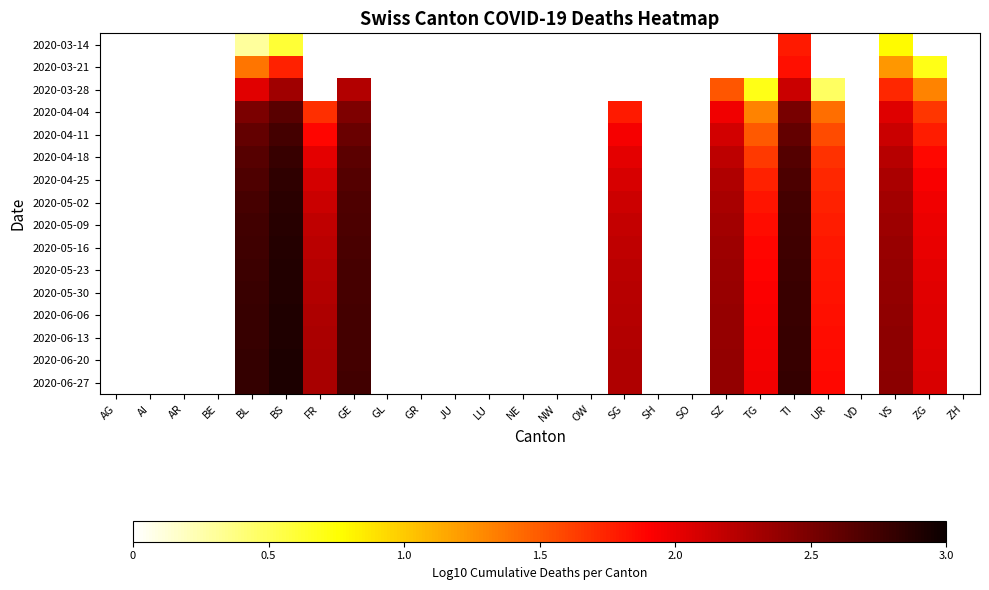

How many 2020-06-27 values are between 2 and 3?

9